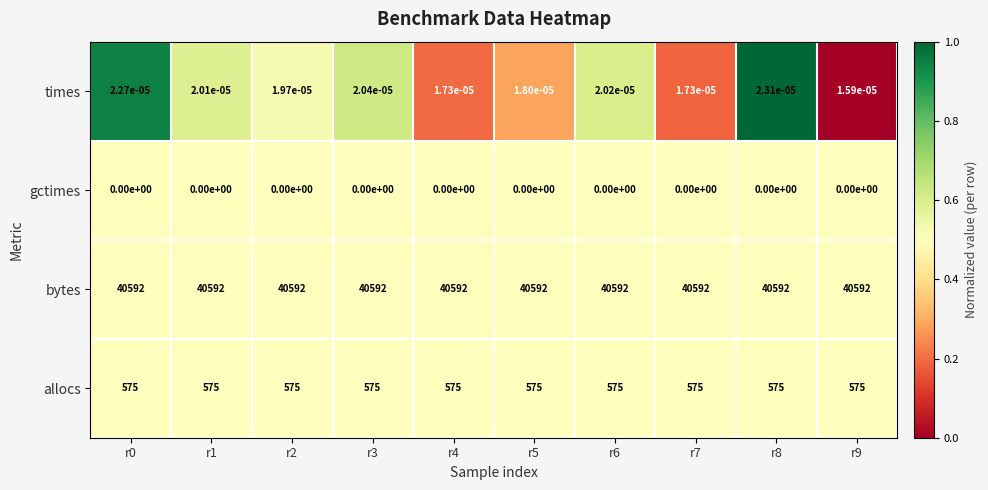

At r1, list the series in order from largest to smallest.

bytes, allocs, times, gctimes